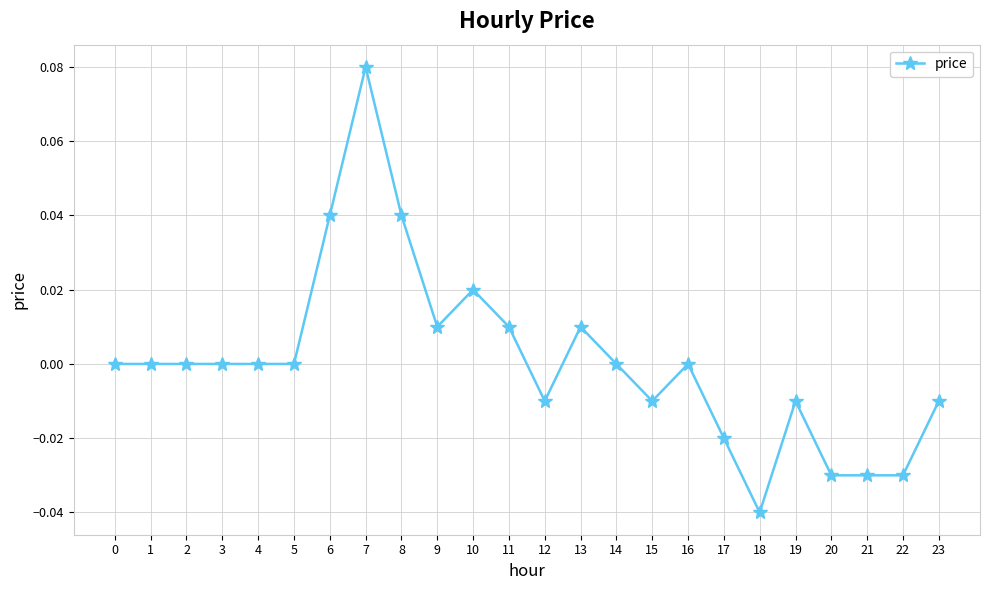

True or false: the data has more than 0 interior local peaks.

True